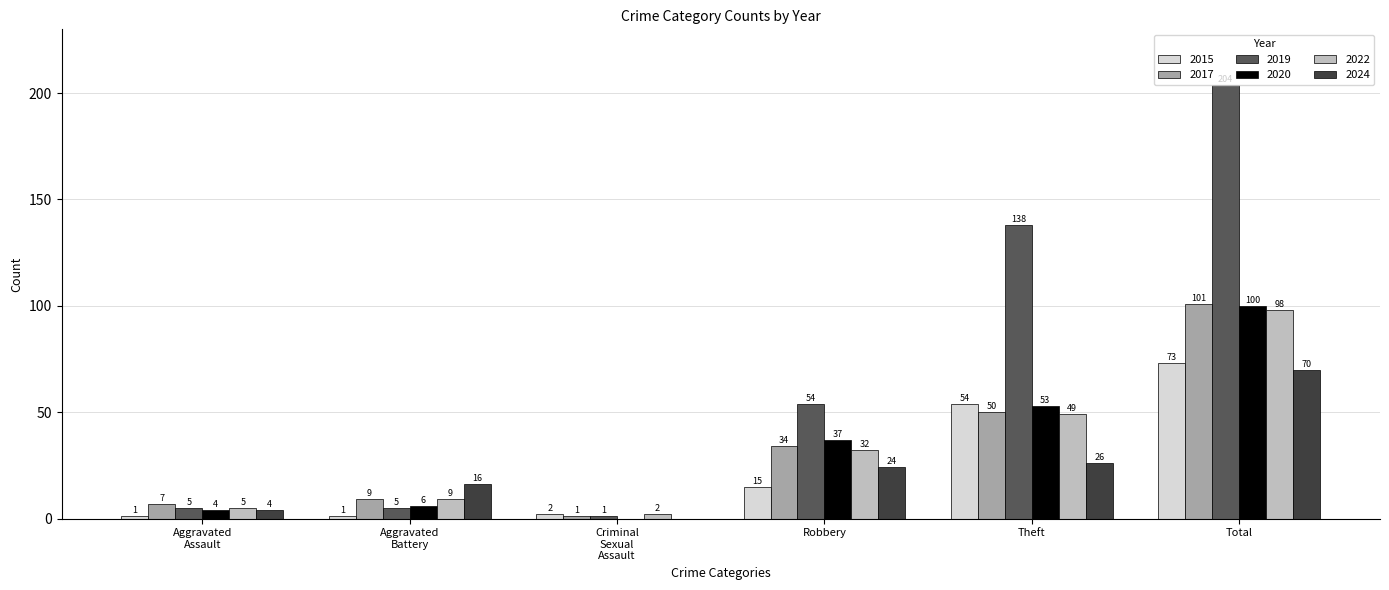

What is the sum of all 2017 values?

202